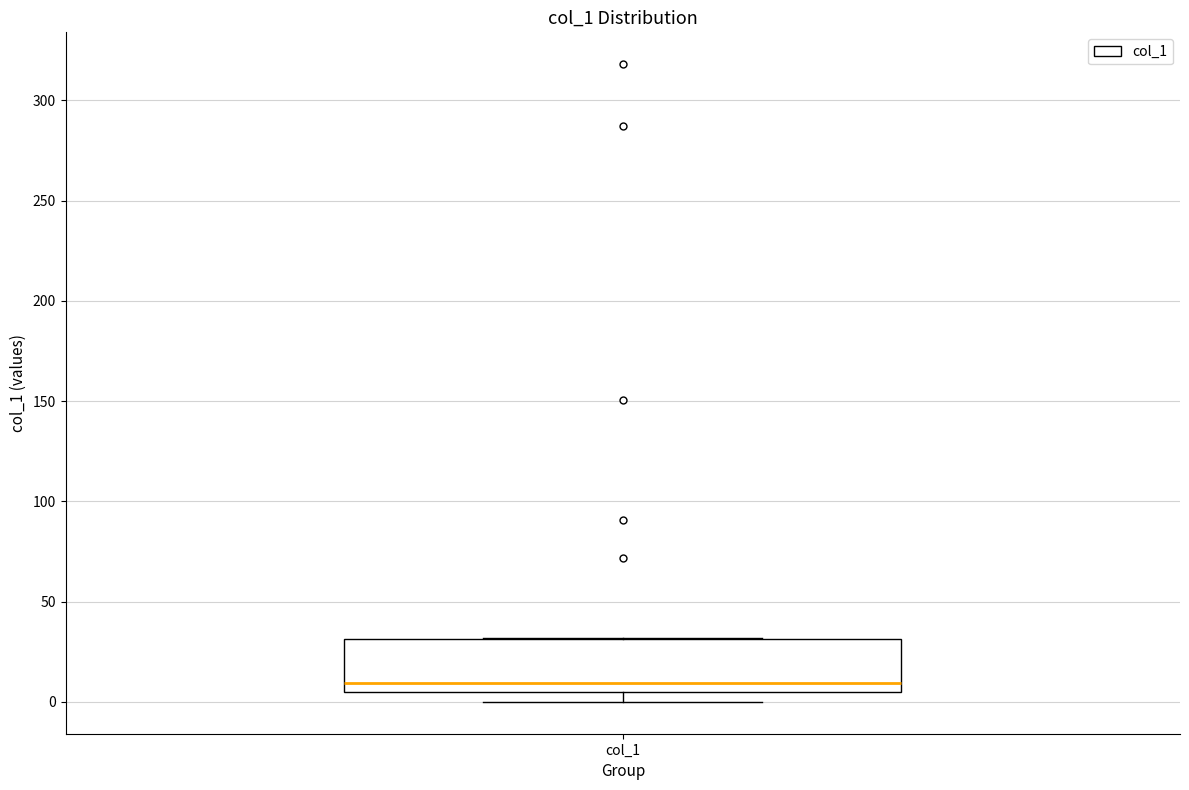

Where is the lower edge of the box for col_1 on the y-axis? The values are not printed on the chart, so give them approximately, as read against the axis.

5